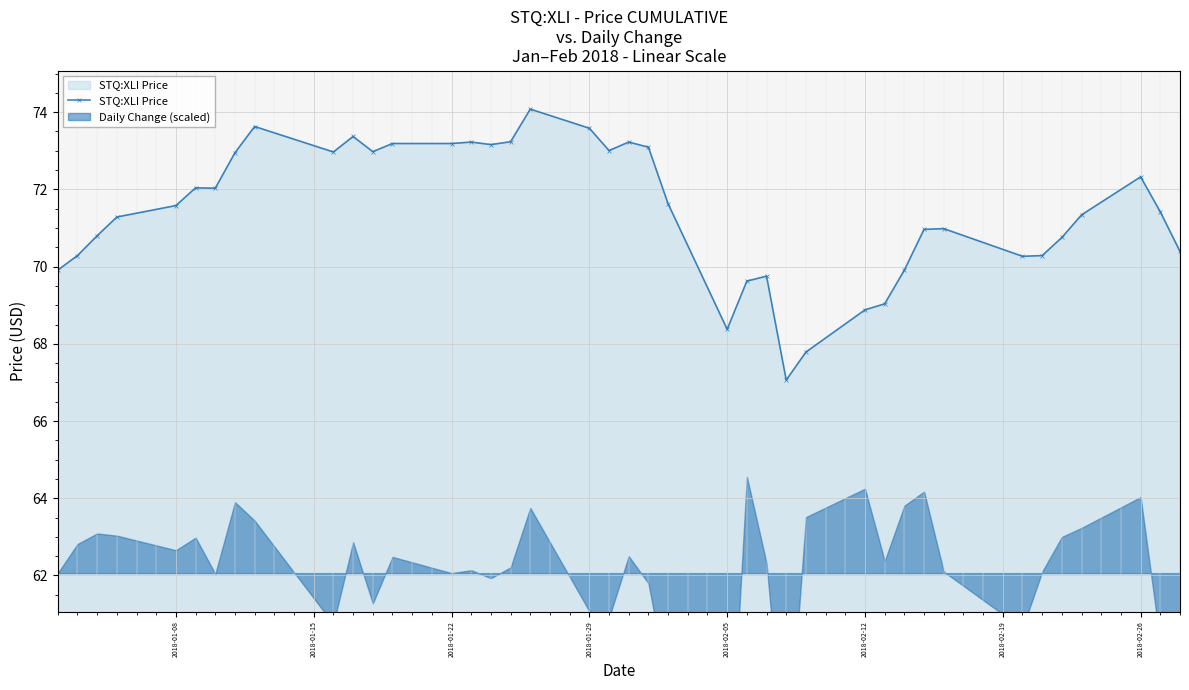

Reading right to left, transcribe all the data shown in this chart.

70.4	71.4	72.3	71.3	70.8	70.3	70.3	71.0	71.0	69.9	69.0	68.9	67.8	67.1	69.8	69.6	68.4	71.6	73.1	73.2	73.0	73.6	74.1	73.2	73.2	73.2	73.2	73.2	73.0	73.4	73.0	73.6	72.9	72.0	72.0	71.6	71.3	70.8	70.3	69.9